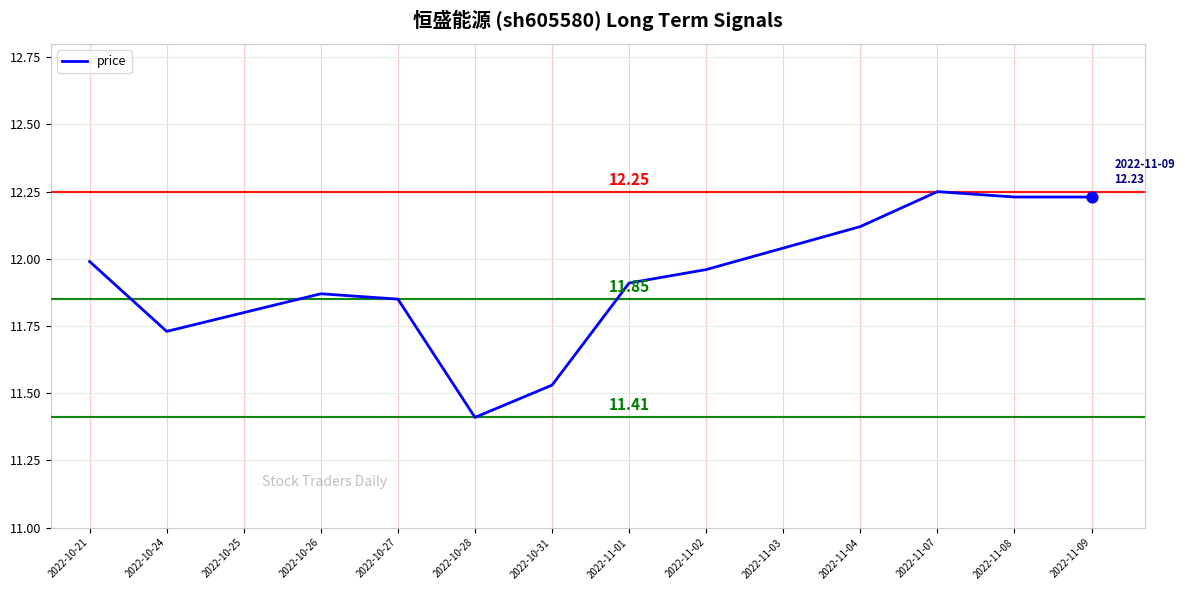

What is the change in value from 2022-10-25 to 2022-11-08?

+0.4